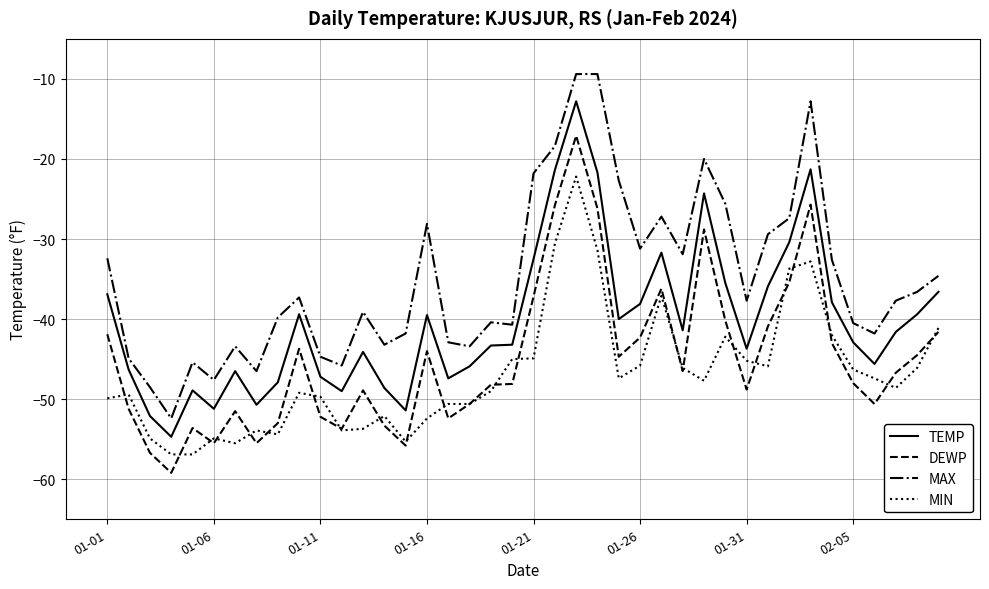

Count the number of categories in the chart.

40